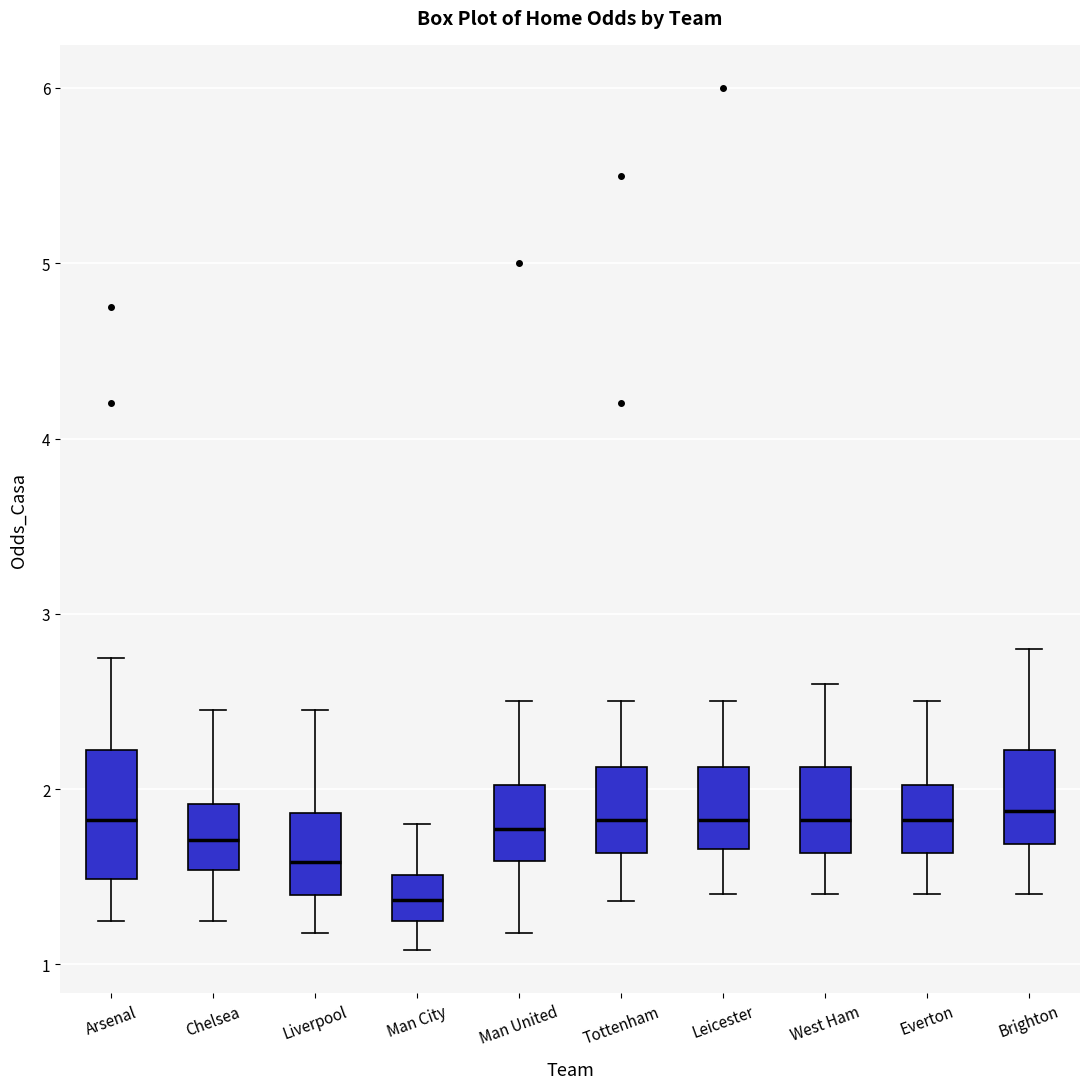

Reading left to right, read every box against the y-axis: the position of its median line, the range the box covers, and the ends of its whiskers. The values are not printed on the chart, so give them approximately, as read against the axis.

Arsenal: median 1.8, box 1.5 to 2.2, whiskers 1.3 to 2.8
Chelsea: median 1.7, box 1.5 to 1.9, whiskers 1.3 to 2.5
Liverpool: median 1.6, box 1.4 to 1.9, whiskers 1.2 to 2.5
Man City: median 1.4, box 1.3 to 1.5, whiskers 1.1 to 1.8
Man United: median 1.8, box 1.6 to 2.0, whiskers 1.2 to 2.5
Tottenham: median 1.8, box 1.6 to 2.1, whiskers 1.4 to 2.5
Leicester: median 1.8, box 1.7 to 2.1, whiskers 1.4 to 2.5
West Ham: median 1.8, box 1.6 to 2.1, whiskers 1.4 to 2.6
Everton: median 1.8, box 1.6 to 2.0, whiskers 1.4 to 2.5
Brighton: median 1.9, box 1.7 to 2.2, whiskers 1.4 to 2.8